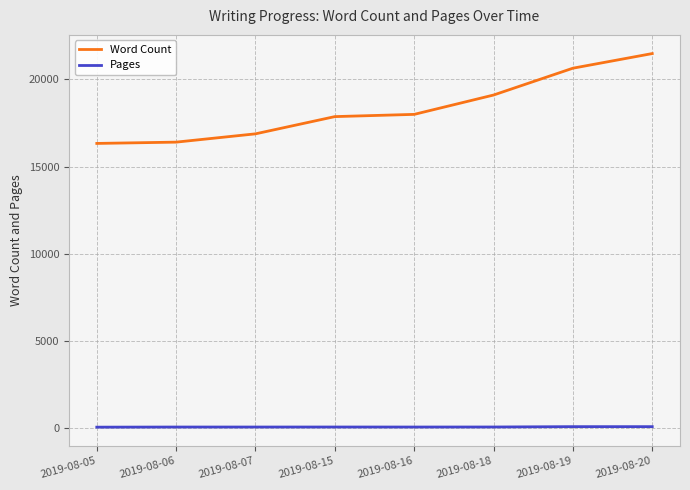

The value of Pages at 2019-08-16 is 50. True or false?

True